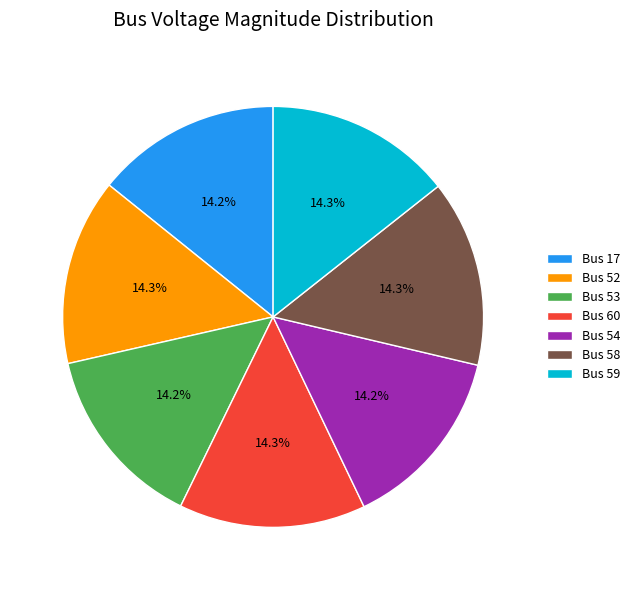

What portion of the pie excludes Bus 52?

85.7%